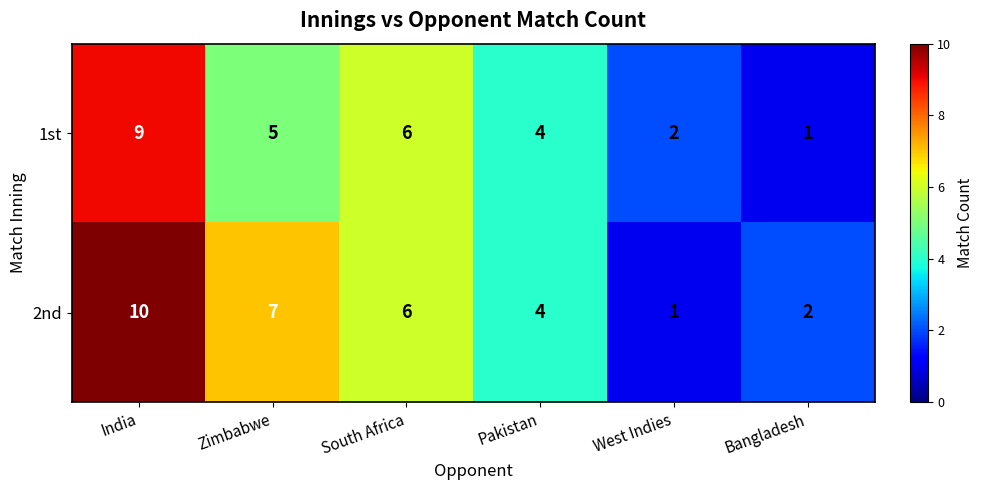

What is the smallest value displayed?

1